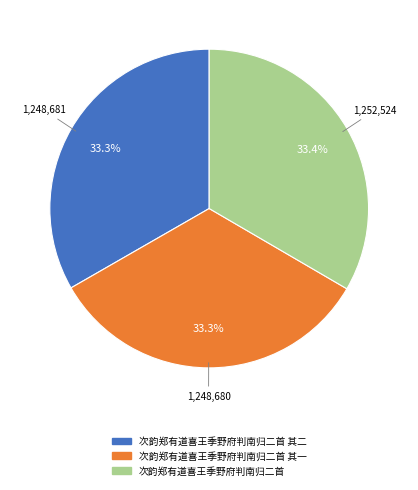

Is there a majority slice in this chart?

No